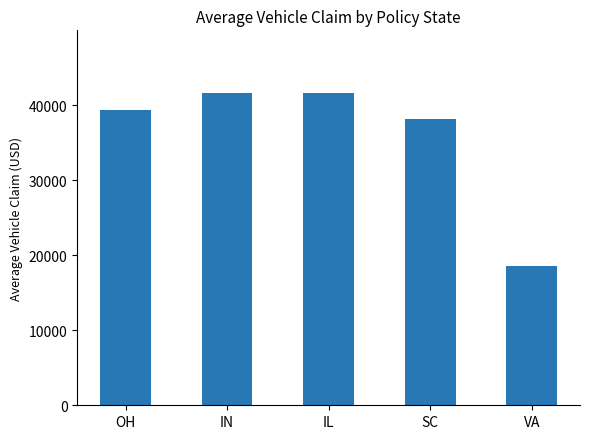

What is the greatest value displayed?

41655.0